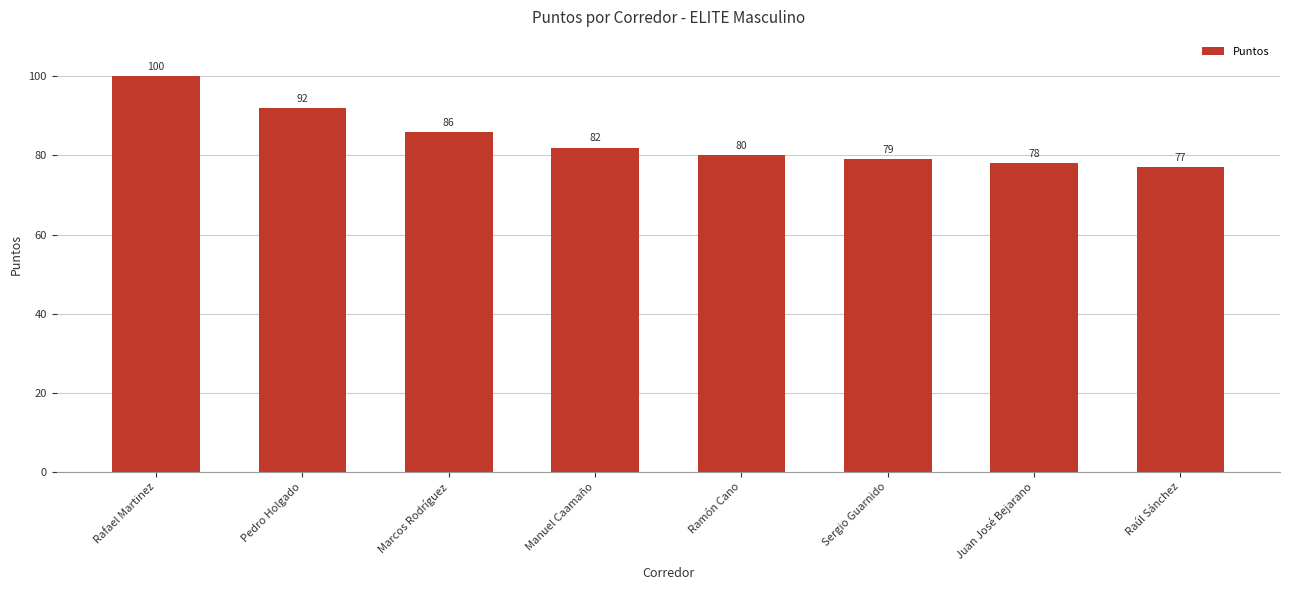

What position from the left is Pedro Holgado?

2